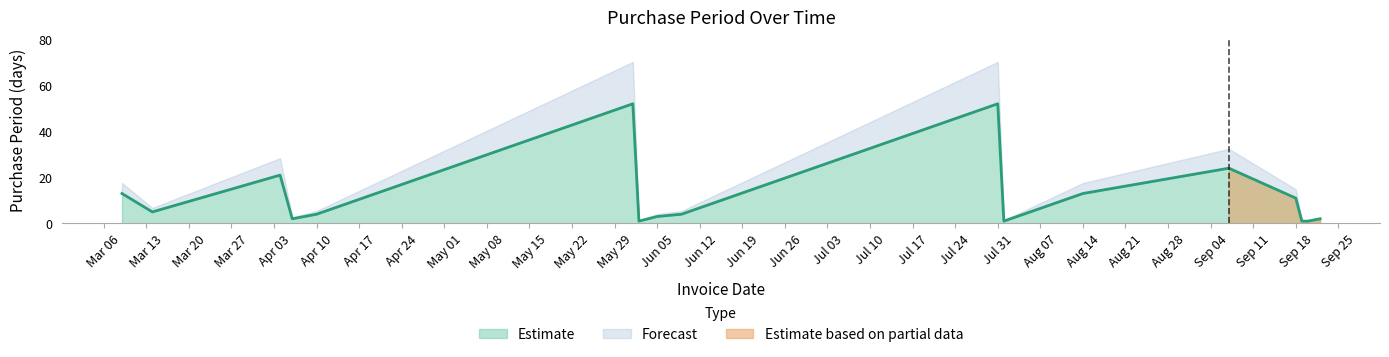

Reading left to right, what are all the values shown in this chart?

13	5	21	2	4	52	1	3	4	52	1	13	24	11	1	1	2